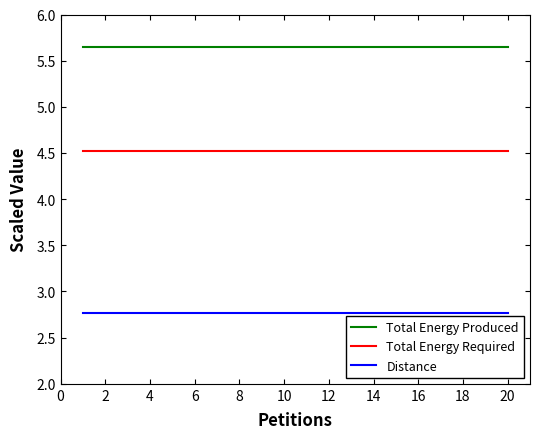

What are all the series names shown in the legend?

Total Energy Produced, Total Energy Required, Distance